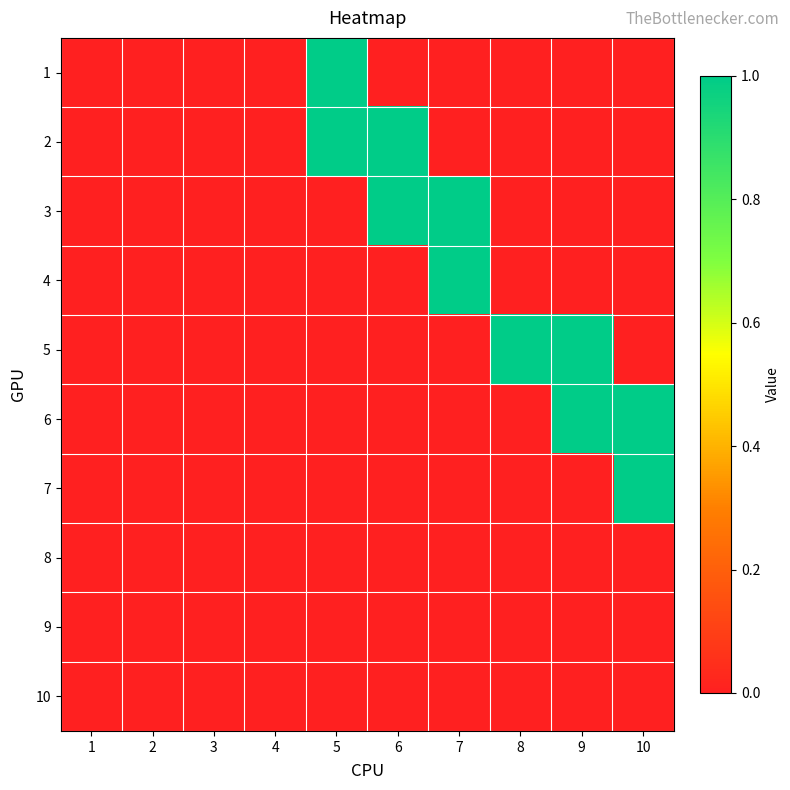

Which category has the highest value across all series?

5